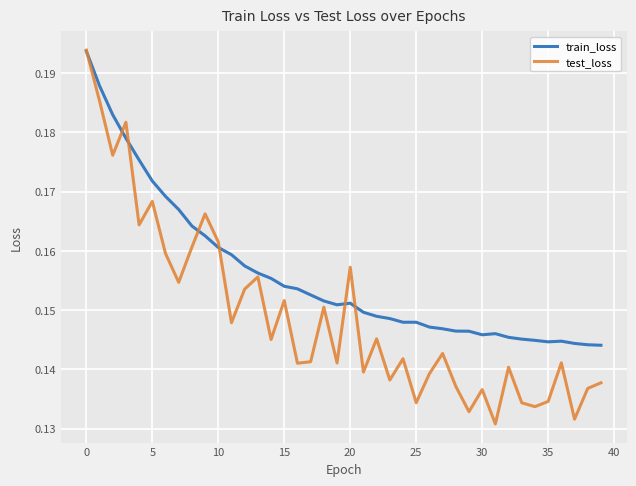

Rank the series by their average value, from lowest to highest.

test_loss, train_loss